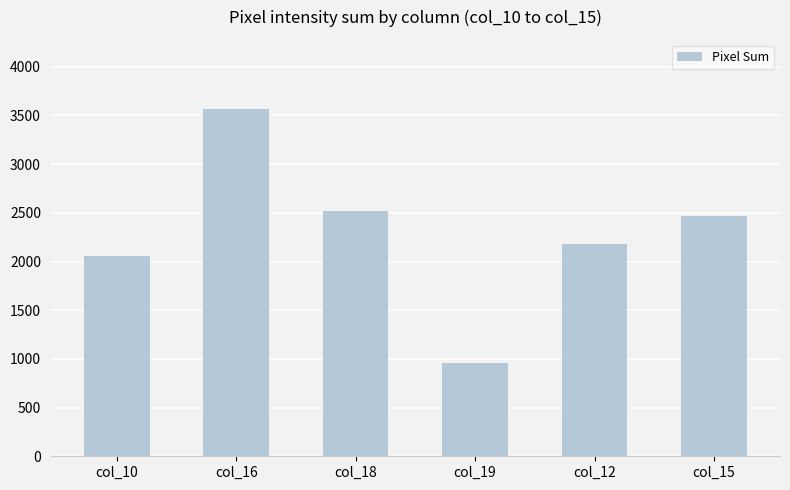

What is the change in value from col_10 to col_15?

+419